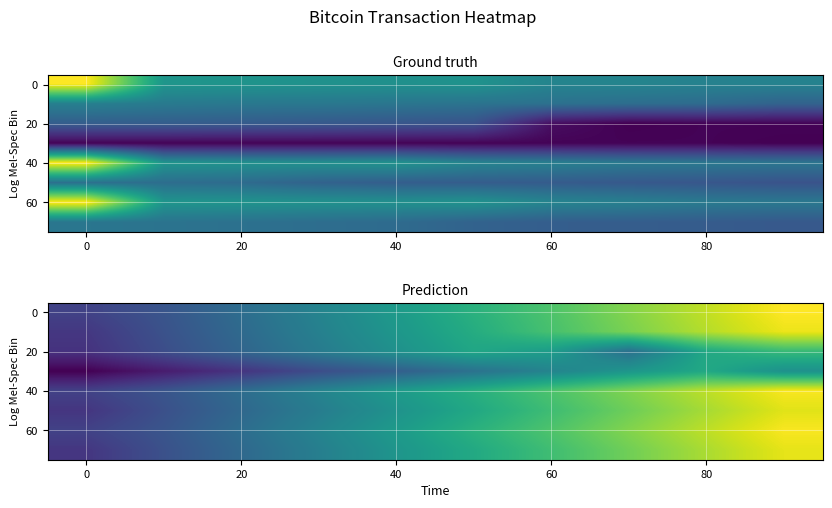

What is the lowest value of the 0 series?

129490506.0